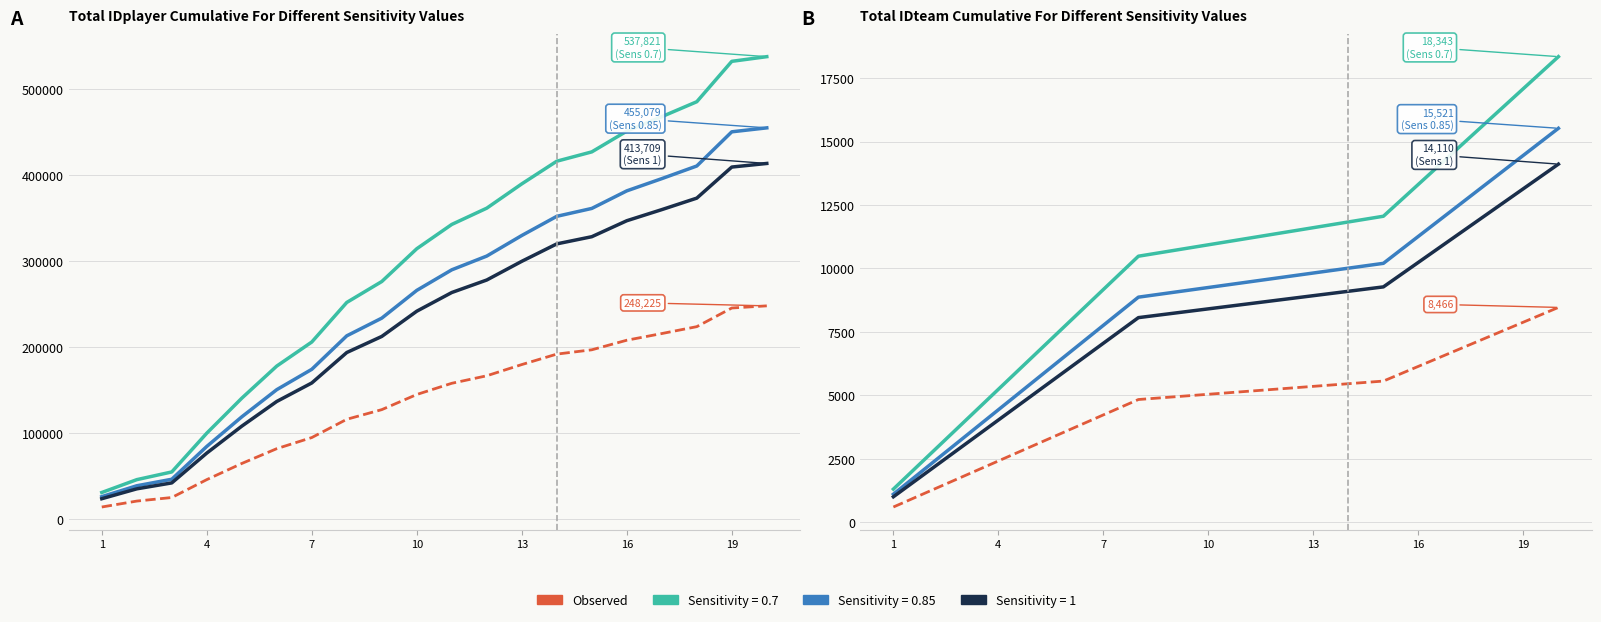

What is the average value?

4753.8